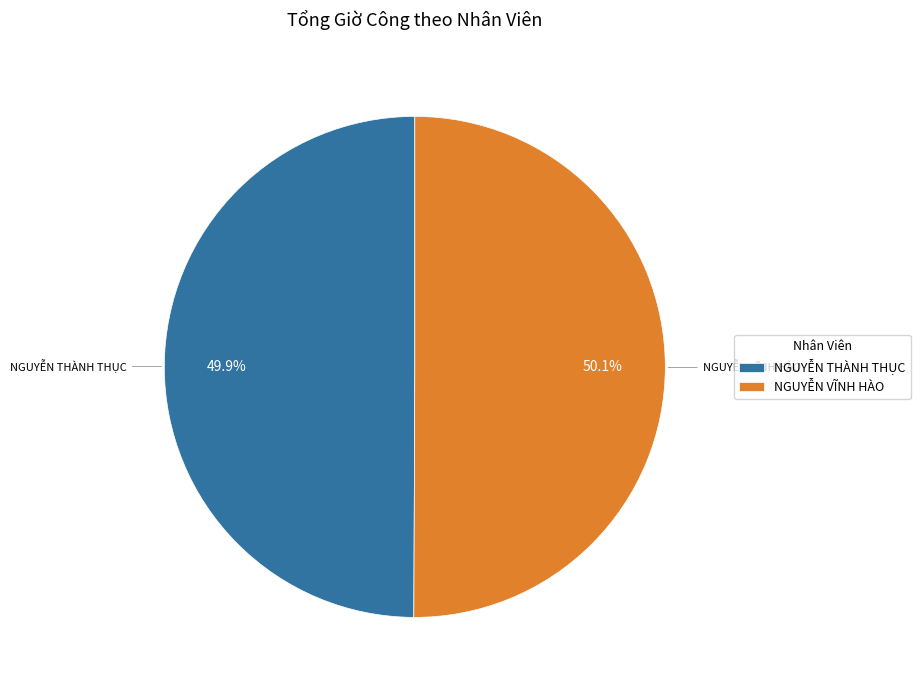

The NGUYỄN VĨNH HÀO slice represents 62% of the pie. True or false?

False